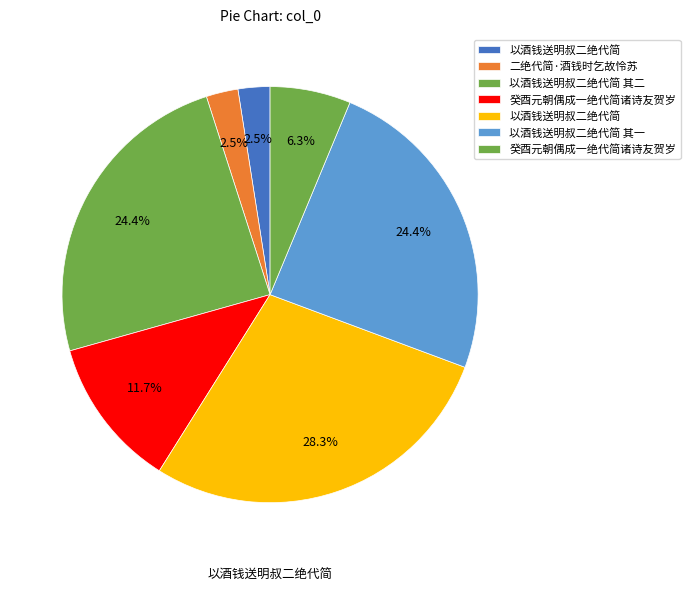

How many segments does this pie chart have?

7